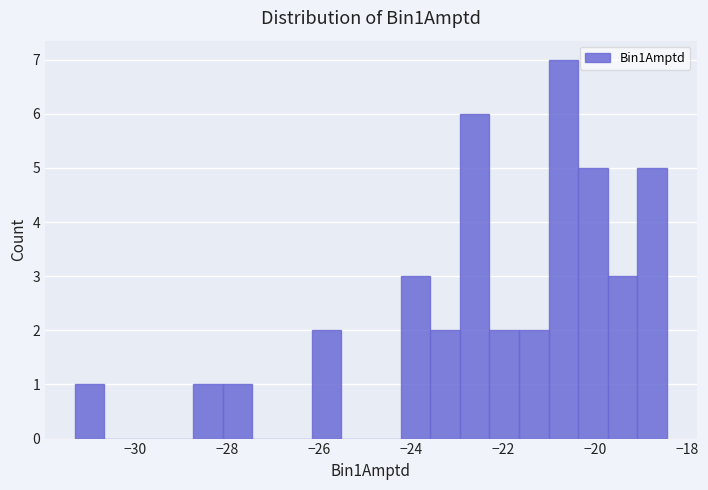

Read against the x-axis, roughly where is the centre of the tallest bar?

-20.6